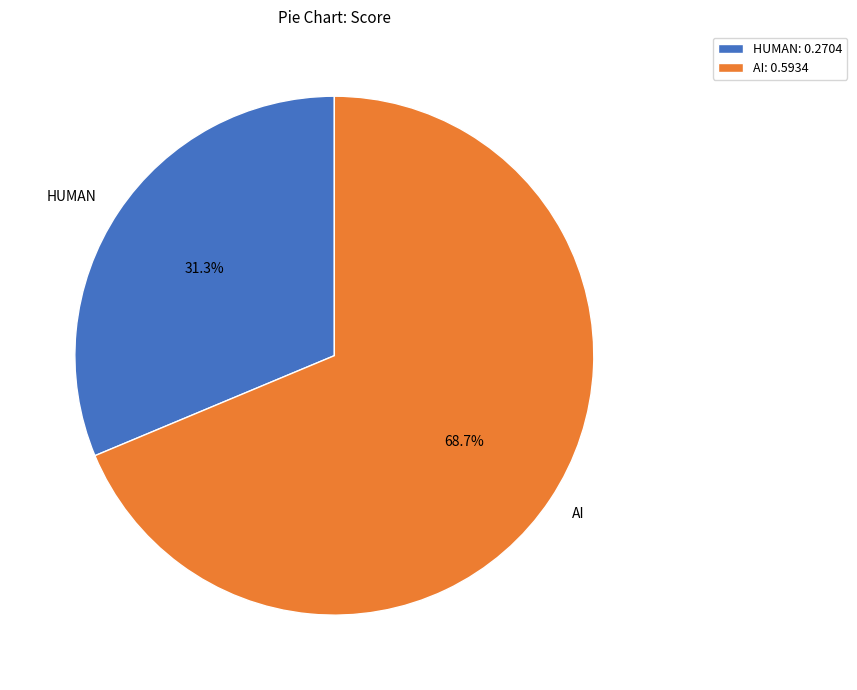

What percentage is NOT represented by HUMAN?

68.7%